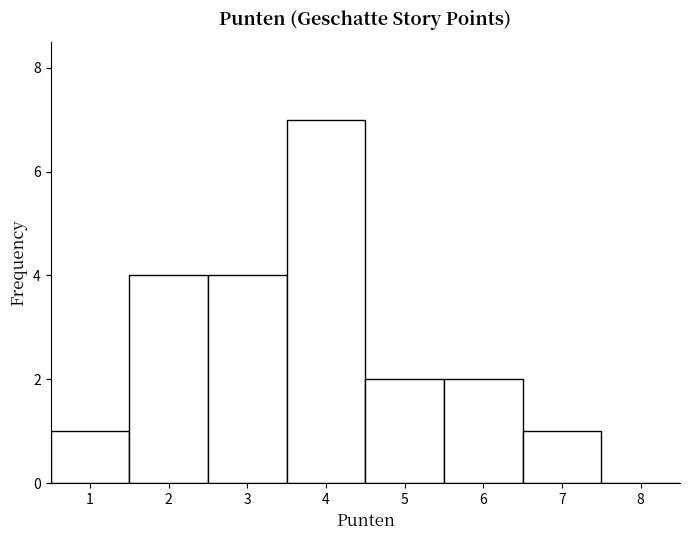

How tall is the bar that spans 3.5 to 4.5 on the x-axis? The values are not printed on the chart, so give them approximately, as read against the axis.

7